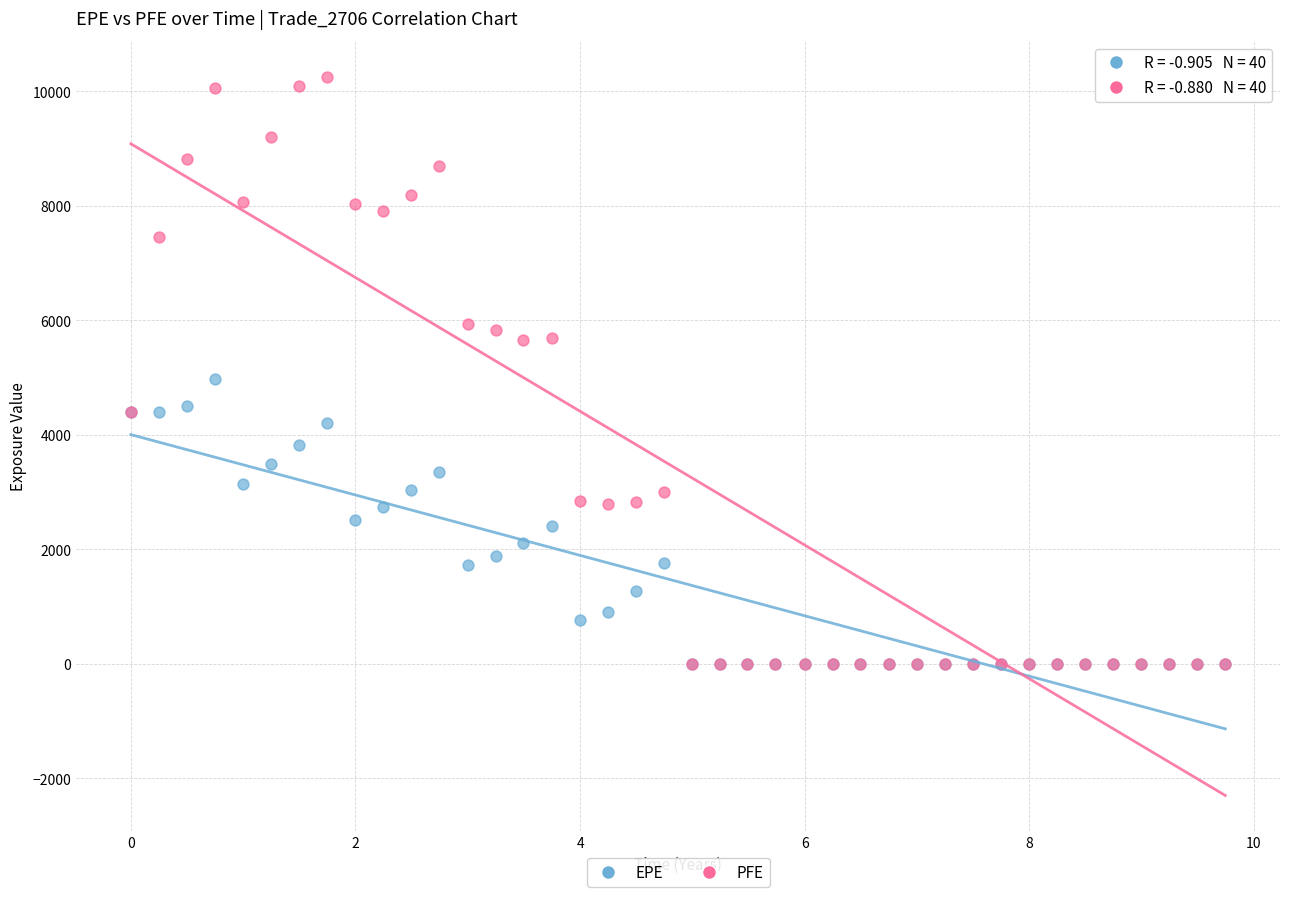

What are all the series names shown in the legend?

EPE, PFE